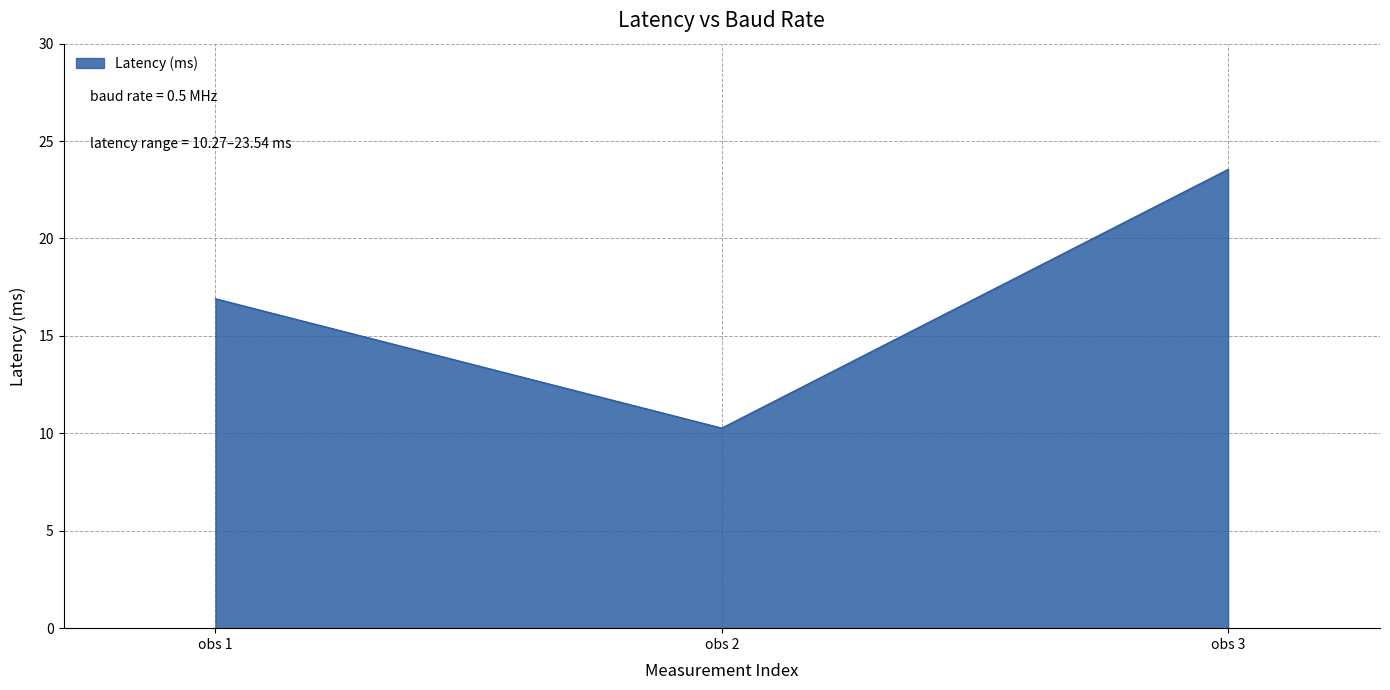

What is the ratio of the value at obs 3 to the value at obs 1?

1.4